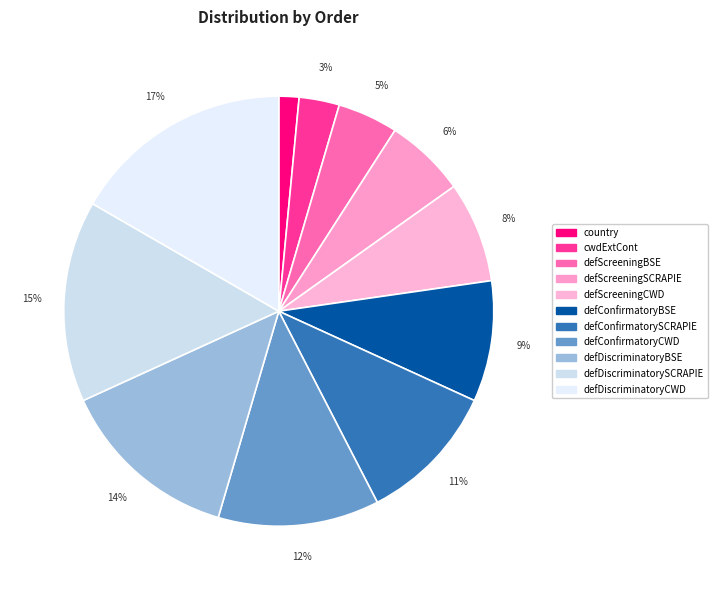

Does defConfirmatoryBSE represent more than half of the total?

No